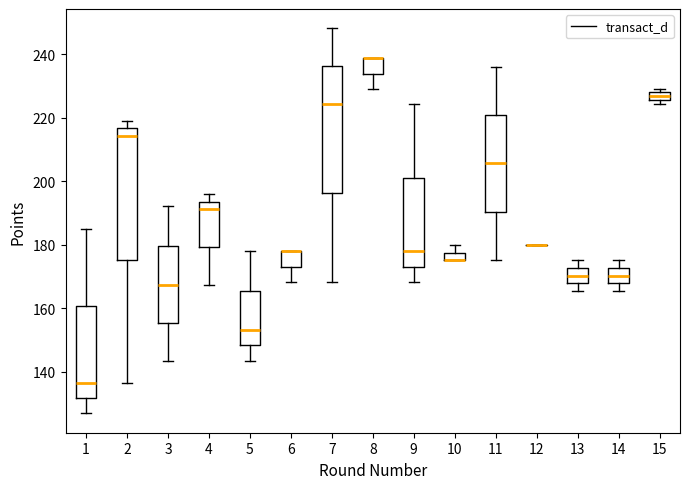

Where does the lower whisker of the box at x = 8 end on the y-axis? The values are not printed on the chart, so give them approximately, as read against the axis.

230